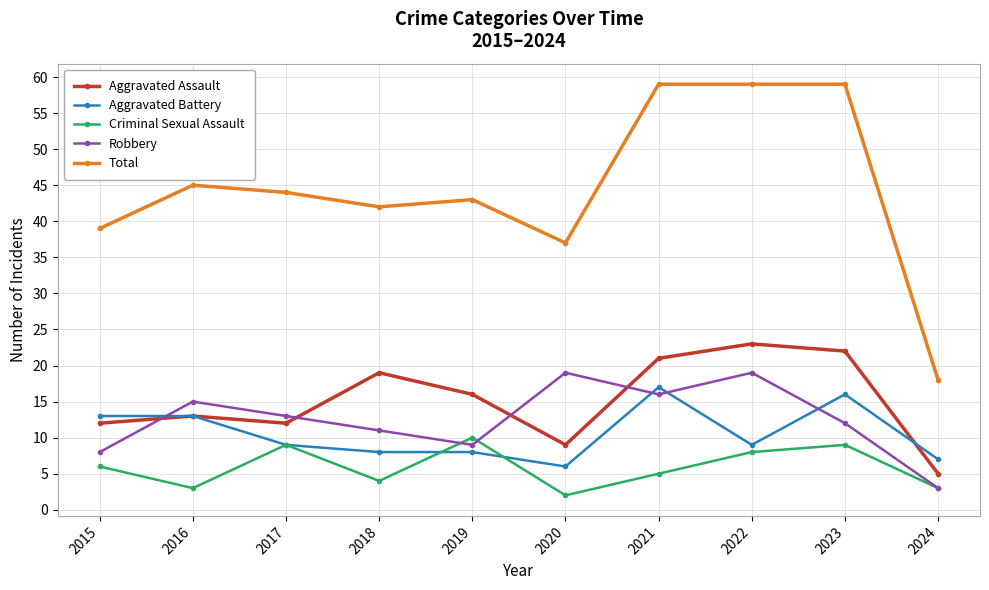

How many lines are shown in the chart?

5